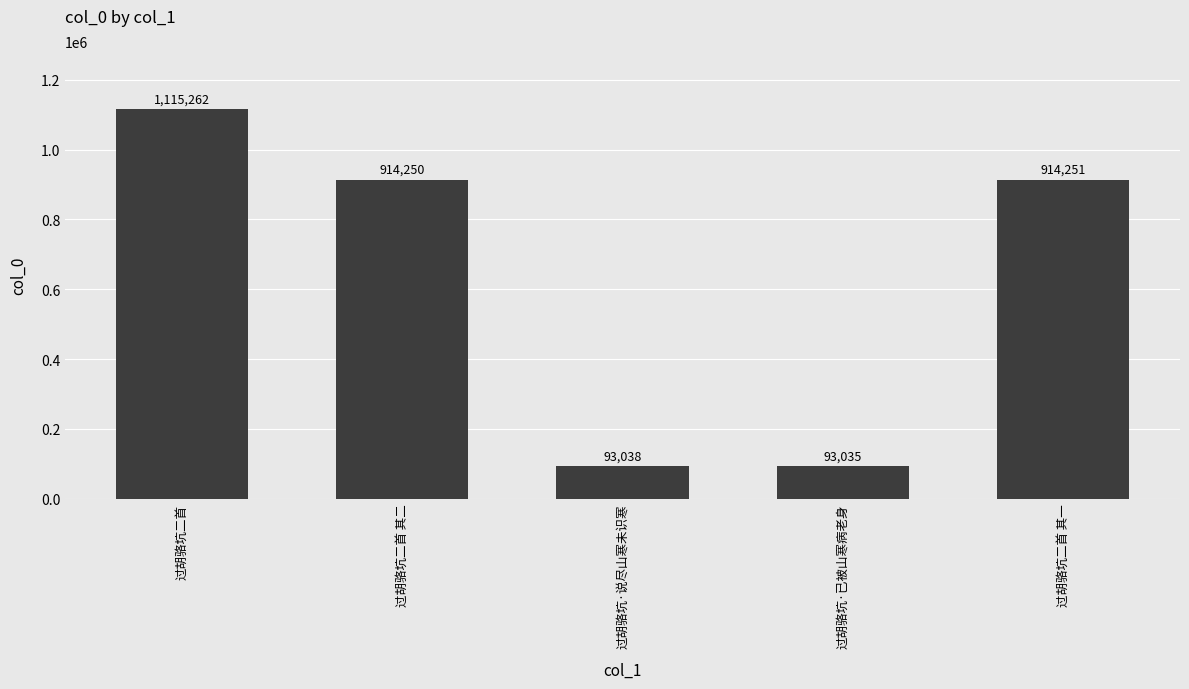

What is the label of the 2nd bar from the right?

过胡骆坑·已被山寒病老身